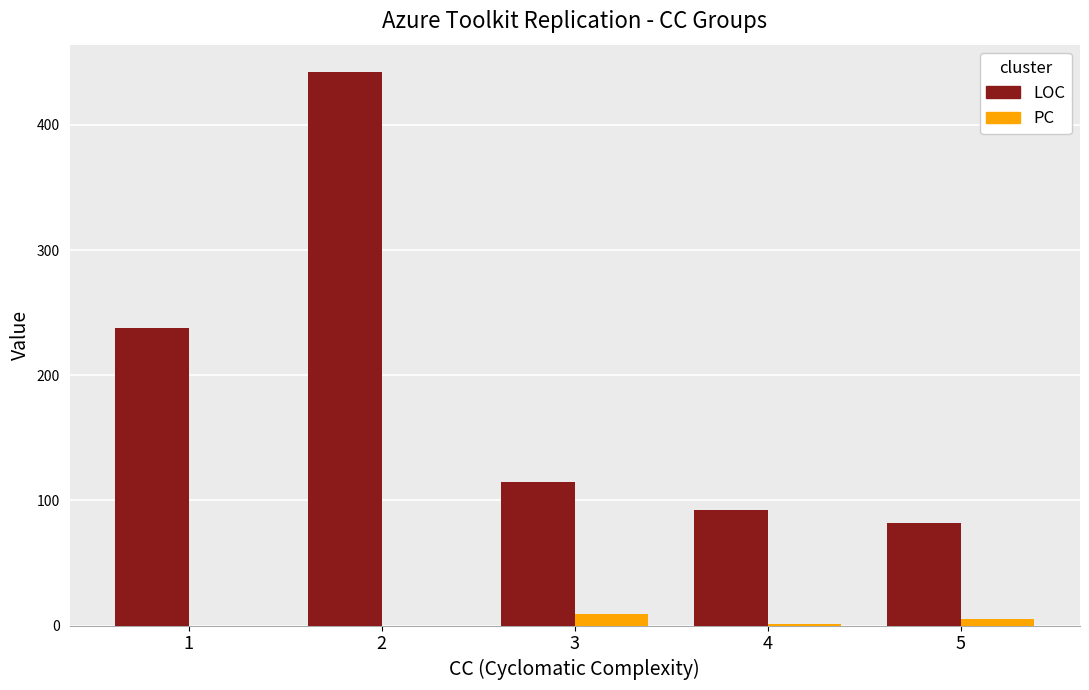

How many PC values are between 0 and 5?

4